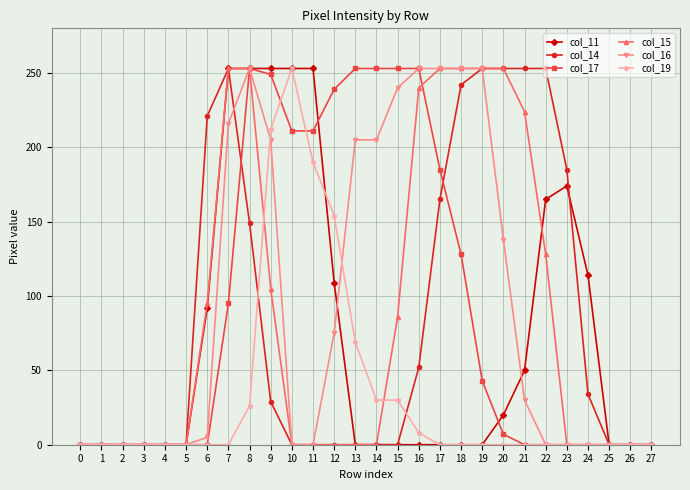

The value of col_15 at 14 is 0. True or false?

True